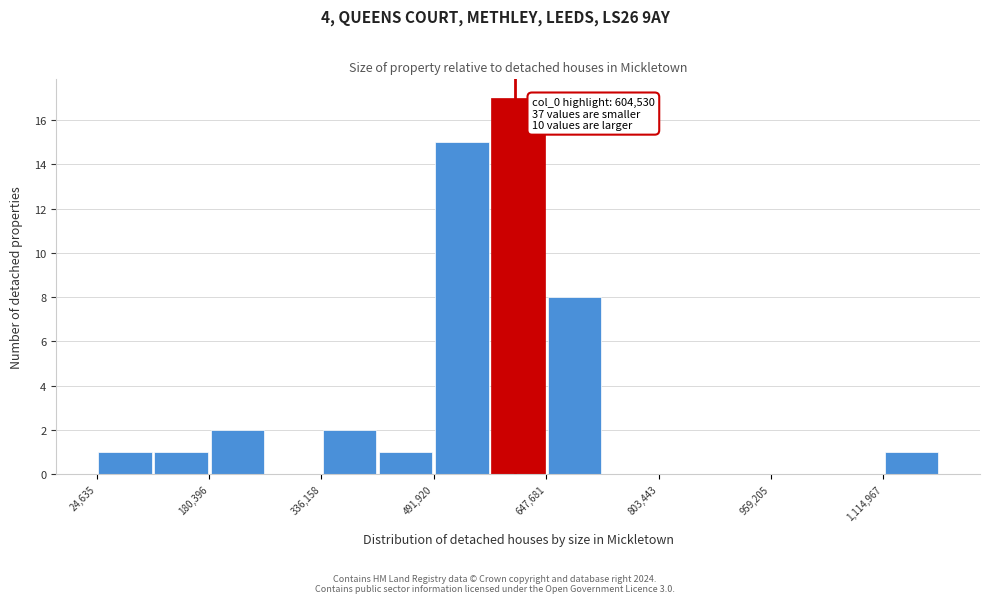

Read against the x-axis, roughly where is the centre of the tallest bar?

600000